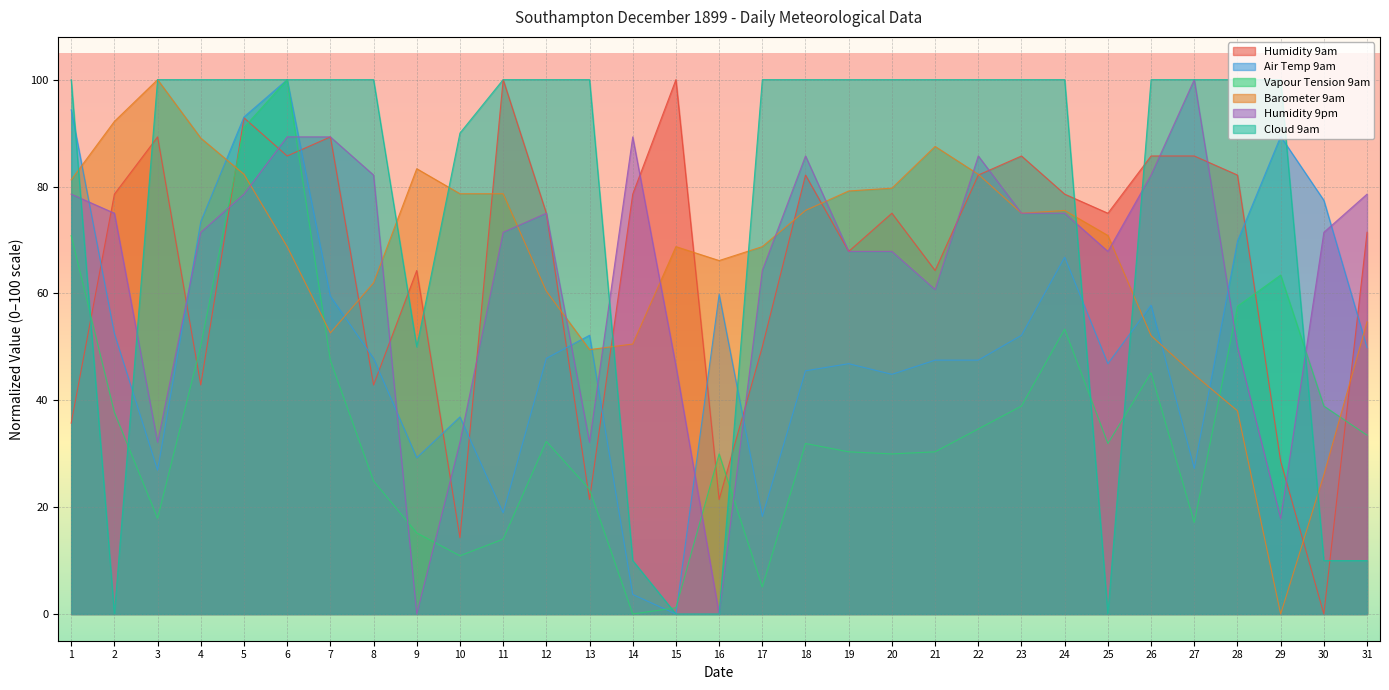

Reading left to right, extract all data points from this chart.

Humidity 9am: 1=35.7	2=78.6	3=89.3	4=42.9	5=92.9	6=85.7	7=89.3	8=42.9	9=64.3	10=14.3	11=100.0	12=75.0	13=21.4	14=78.6	15=100.0	16=21.4	17=50.0	18=82.1	19=67.9	20=75.0	21=64.3	22=82.1	23=85.7	24=78.6	25=75.0	26=85.7	27=85.7	28=82.1	29=28.6	30=0.0	31=71.4
Air Temp 9am: 1=94.4	2=52.5	3=26.9	4=73.4	5=93.0	6=100.0	7=59.5	8=47.8	9=29.2	10=36.9	11=18.9	12=47.8	13=52.2	14=3.7	15=0.0	16=59.8	17=18.3	18=45.5	19=46.8	20=44.9	21=47.5	22=47.5	23=52.2	24=66.8	25=46.8	26=57.8	27=27.2	28=69.8	29=89.4	30=77.4	31=49.8
Vapour Tension 9am: 1=70.8	2=37.7	3=17.9	4=50.2	5=91.1	6=100.0	7=47.5	8=24.9	9=15.2	10=10.9	11=14.0	12=32.3	13=23.3	14=0.0	15=1.2	16=30.0	17=5.1	18=31.9	19=30.4	20=30.0	21=30.4	22=34.6	23=38.9	24=53.3	25=31.9	26=45.1	27=17.1	28=57.6	29=63.4	30=38.9	31=33.5
Barometer 9am: 1=81.3	2=92.2	3=100.0	4=89.1	5=82.3	6=68.7	7=52.6	8=62.0	9=83.3	10=78.6	11=78.6	12=60.4	13=49.5	14=50.5	15=68.7	16=66.1	17=68.7	18=75.5	19=79.2	20=79.7	21=87.5	22=82.3	23=75.0	24=75.5	25=70.8	26=52.1	27=44.8	28=38.0	29=0.0	30=26.0	31=54.7
Humidity 9pm: 1=78.6	2=75.0	3=32.1	4=71.4	5=78.6	6=89.3	7=89.3	8=82.1	9=0.0	10=32.1	11=71.4	12=75.0	13=32.1	14=89.3	15=46.4	16=0.0	17=64.3	18=85.7	19=67.9	20=67.9	21=60.7	22=85.7	23=75.0	24=75.0	25=67.9	26=82.1	27=100.0	28=50.0	29=17.9	30=71.4	31=78.6
Cloud 9am: 1=100.0	2=0.0	3=100.0	4=100.0	5=100.0	6=100.0	7=100.0	8=100.0	9=50.0	10=90.0	11=100.0	12=100.0	13=100.0	14=10.0	15=0.0	16=0.0	17=100.0	18=100.0	19=100.0	20=100.0	21=100.0	22=100.0	23=100.0	24=100.0	25=0.0	26=100.0	27=100.0	28=100.0	29=100.0	30=10.0	31=10.0